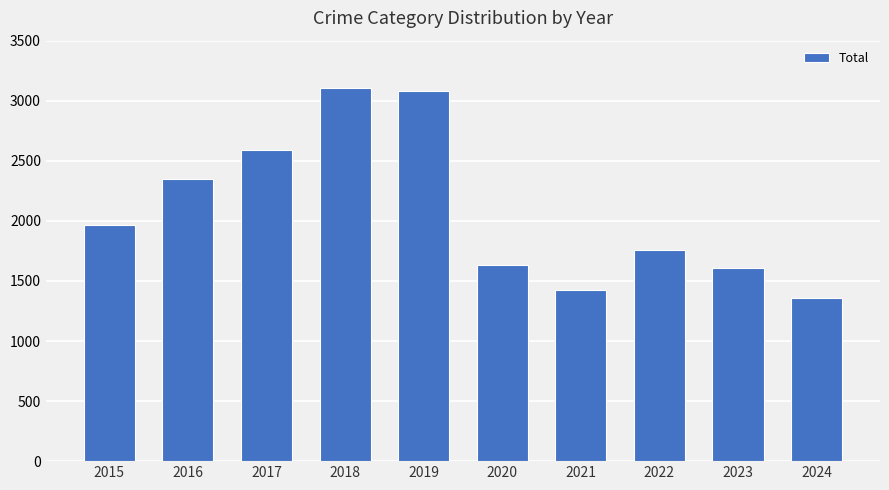

Reading right to left, extract all data points from this chart.

2024=1354	2023=1611	2022=1761	2021=1422	2020=1634	2019=3080	2018=3105	2017=2592	2016=2352	2015=1968